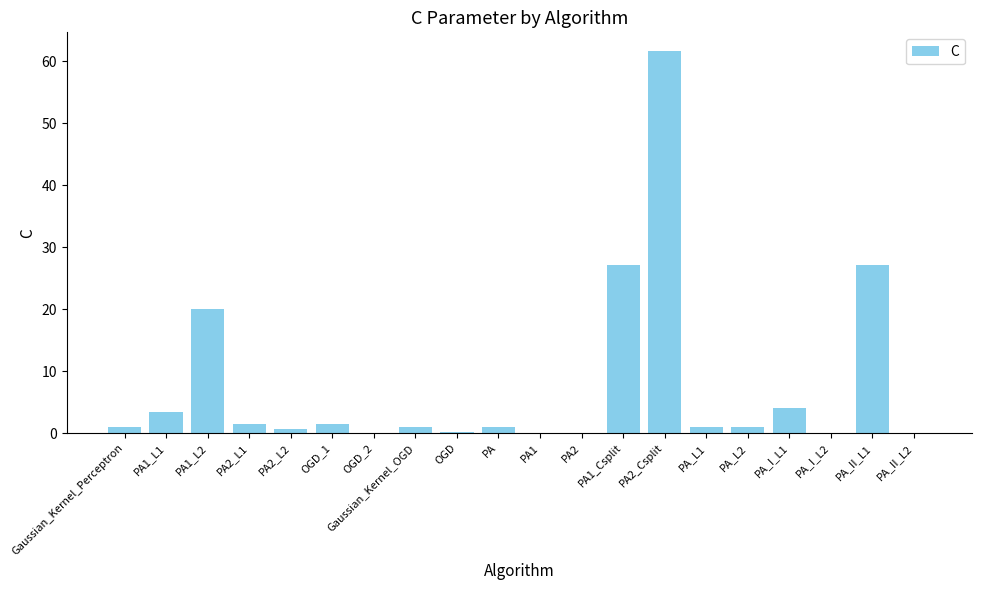

What is the difference between the values at PA_II_L2 and PA1_L1?

3.3